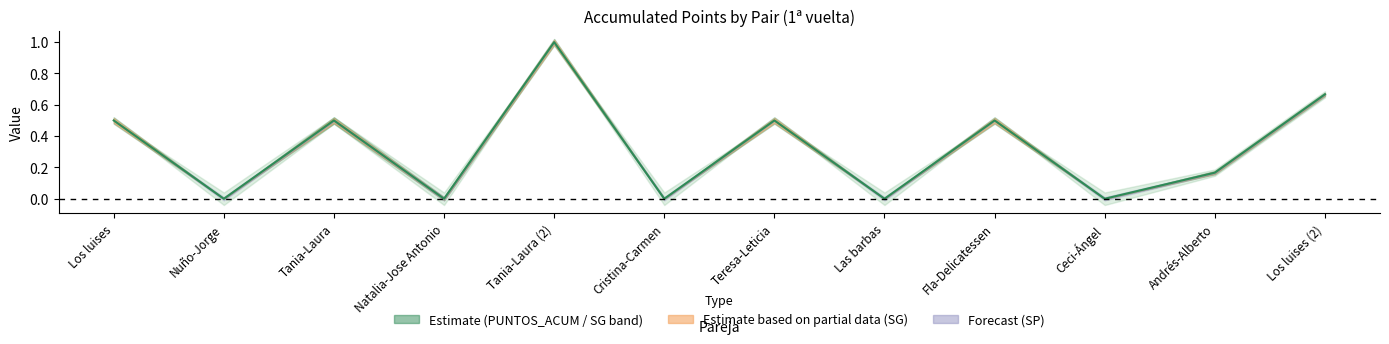

What is the difference between the maximum and second lowest values?

1.0